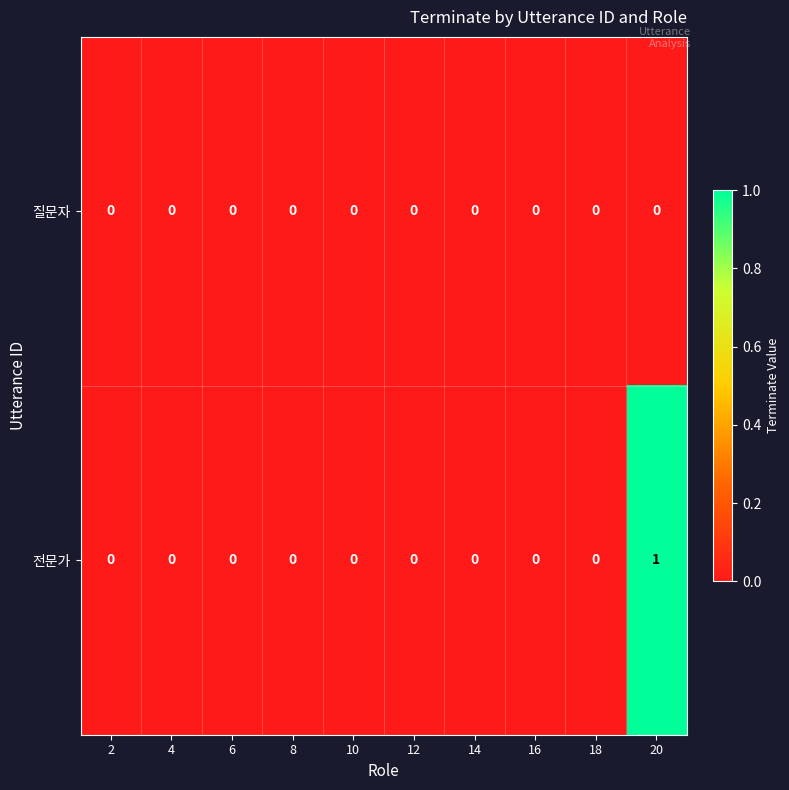

List the series in order of their peak value, lowest first.

질문자, 전문가